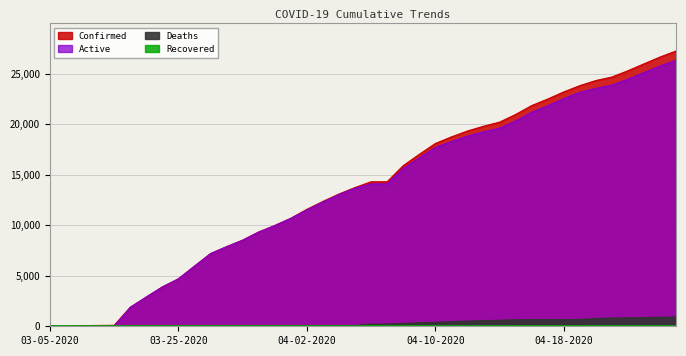

True or false: Active and Deaths intersect in this chart.

False